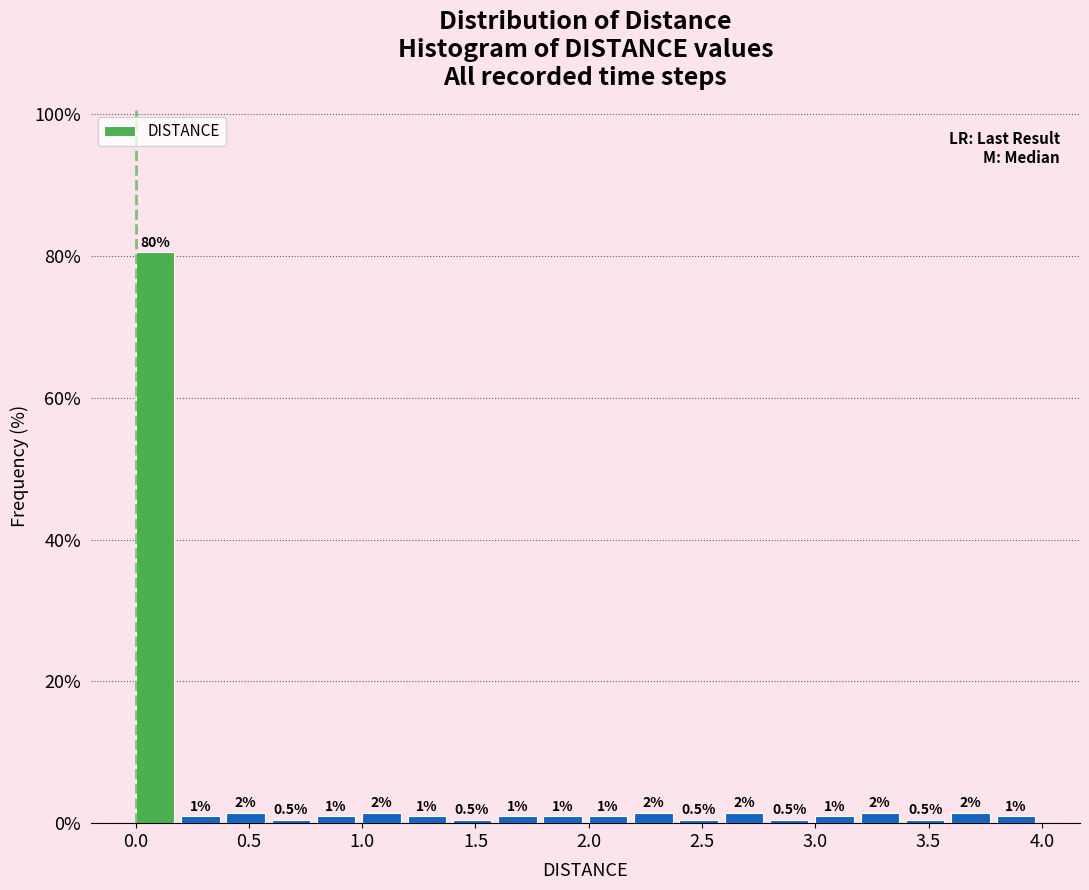

Over which range of the x-axis is the bar tallest?

0.0 to 0.2